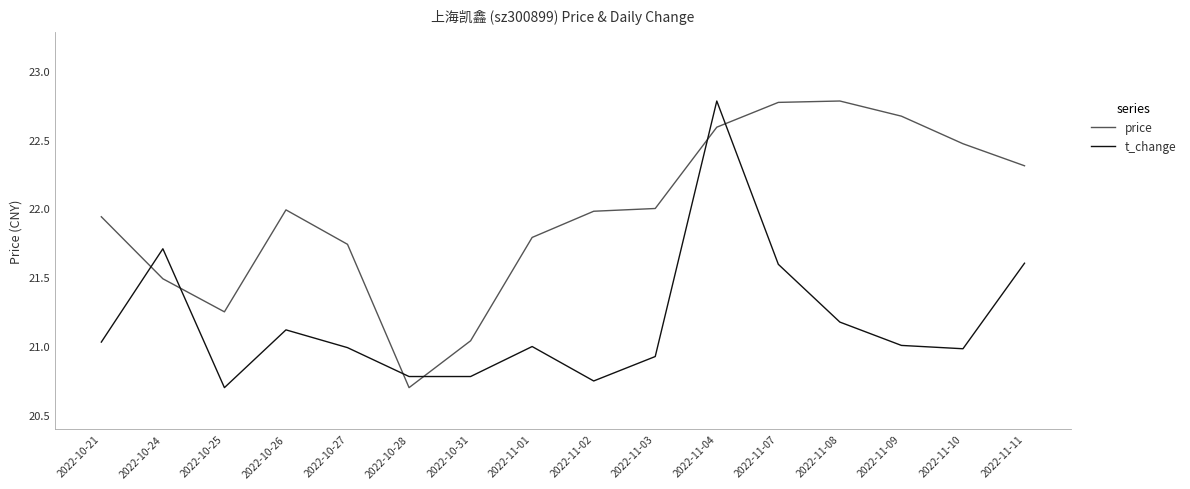

What are all the series names shown in the legend?

price, t_change